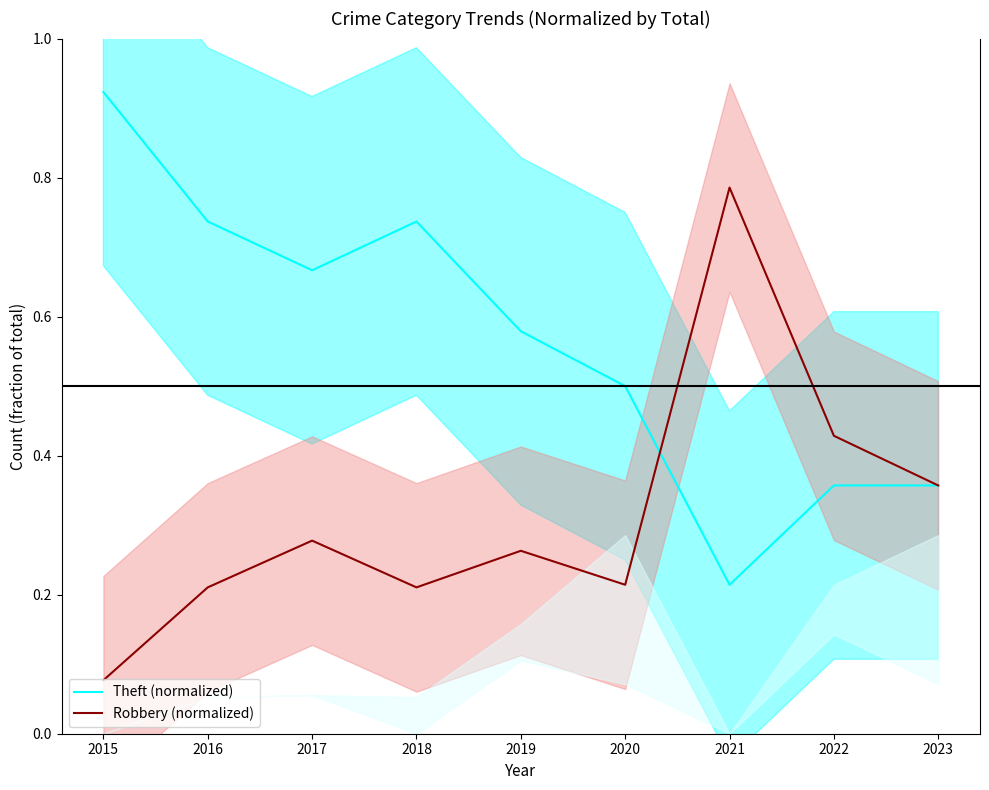

True or false: Theft (normalized) and Robbery (normalized) cross at least once.

True